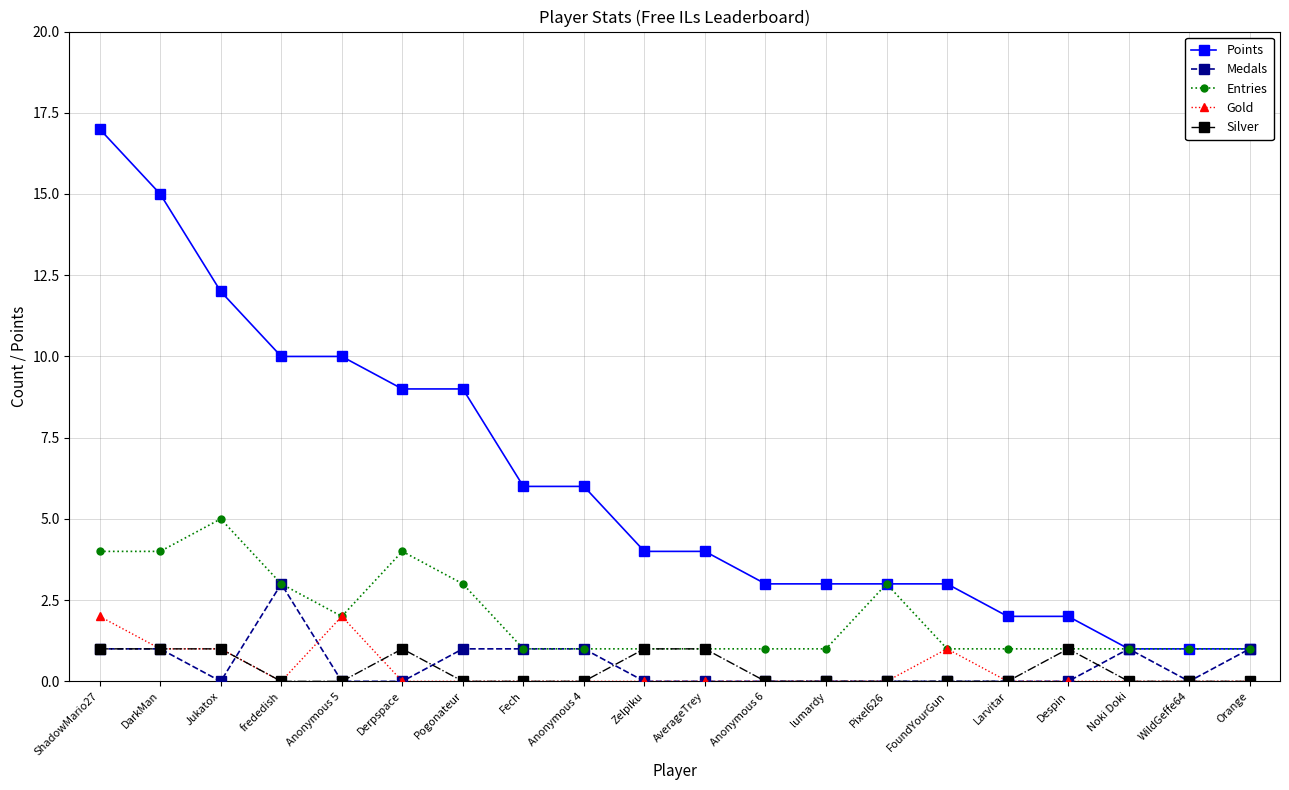

Rank the series by their maximum value, from lowest to highest.

Silver, Gold, Medals, Entries, Points